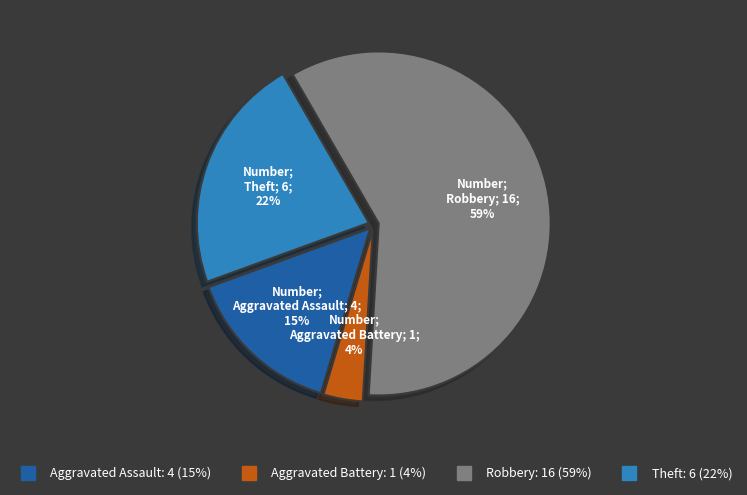

To the nearest percent, what is the average slice percentage?

25%